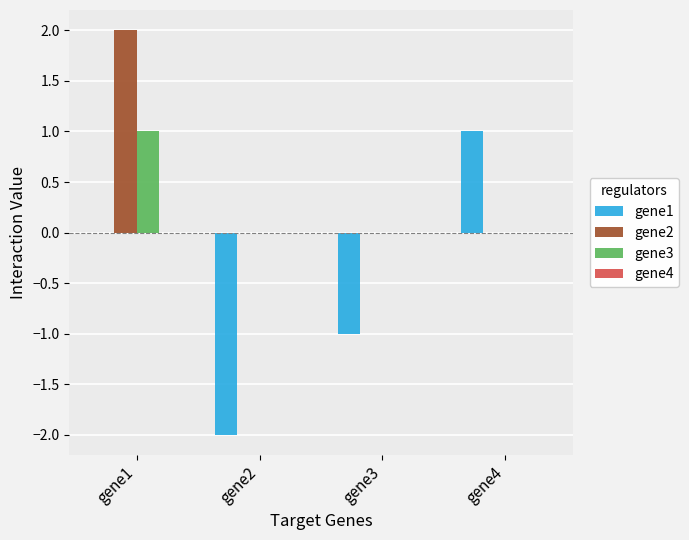

Which series changed the most between gene3 and gene4?

gene1